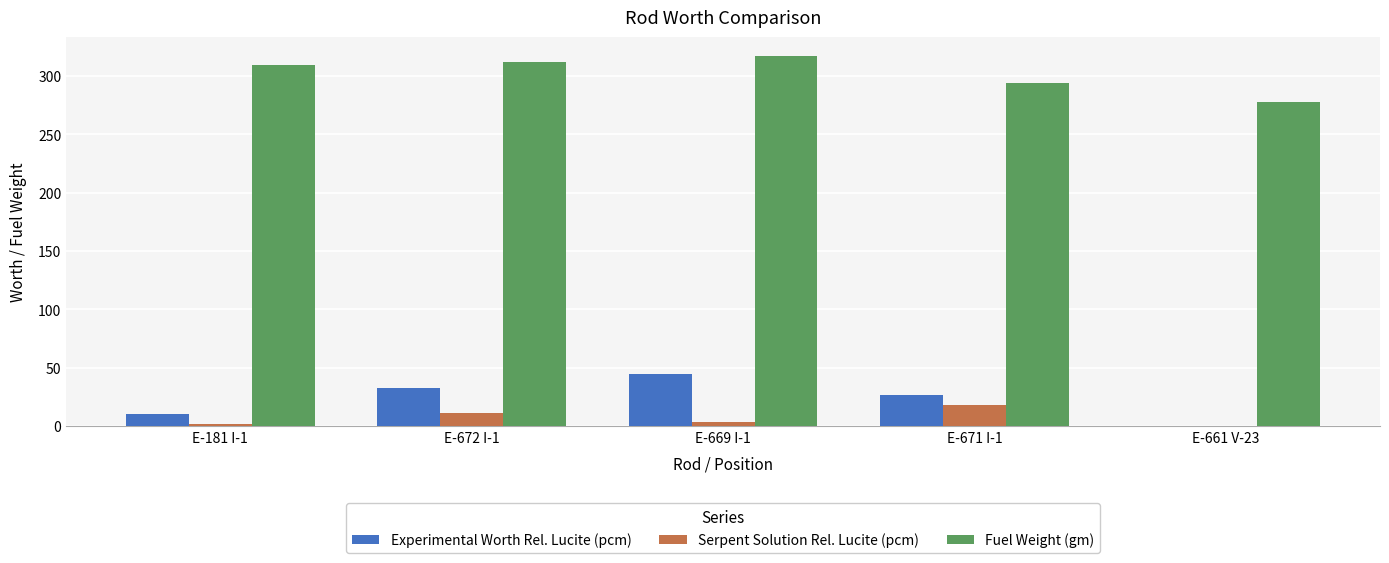

Between E-672 I-1 and E-661 V-23, which series saw the biggest shift?

Fuel Weight (gm)